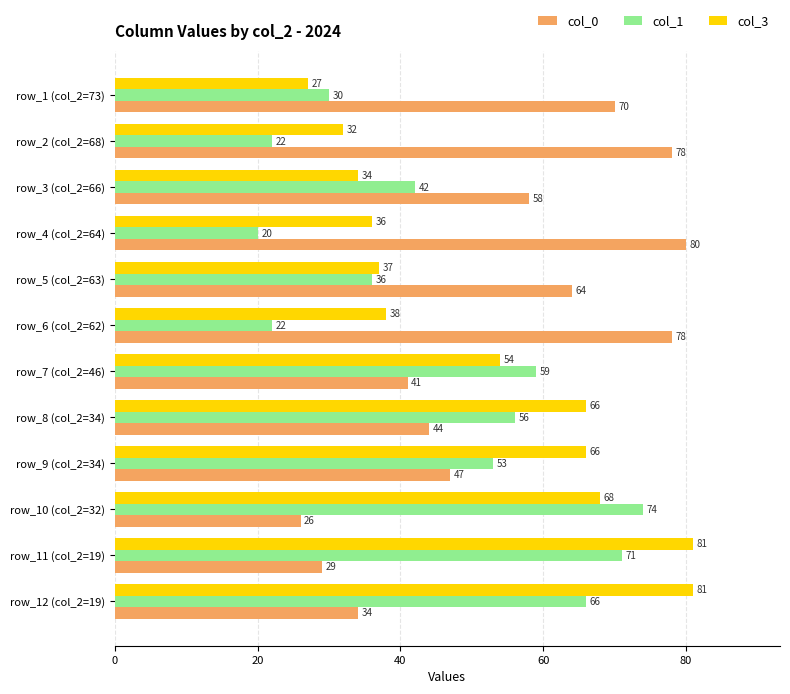

What is the difference between the second highest and second lowest values in the col_1 series?

49